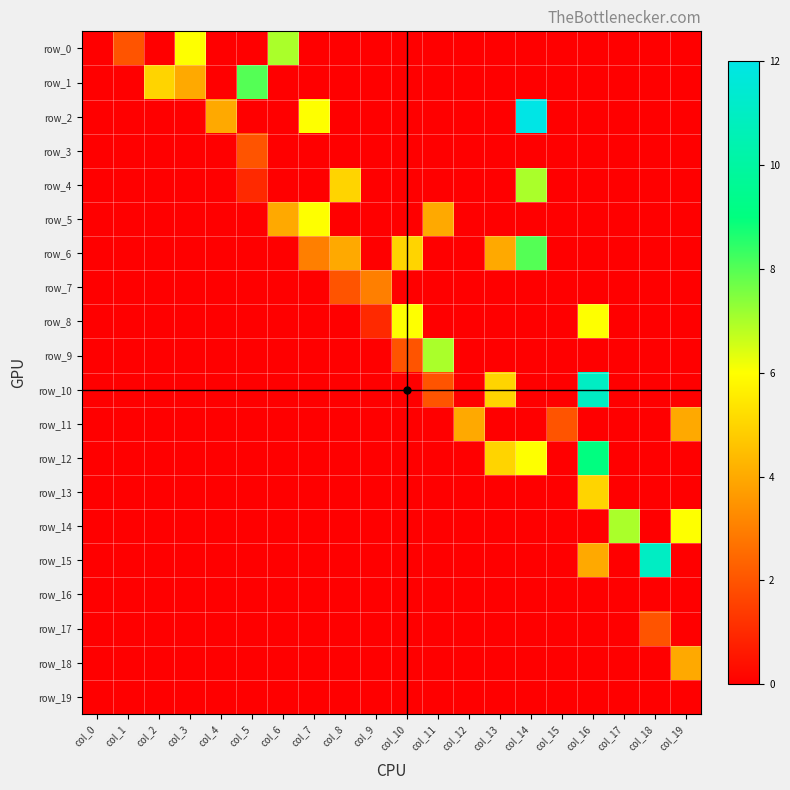

What is the spread (max minus min) of values at col_12?

4